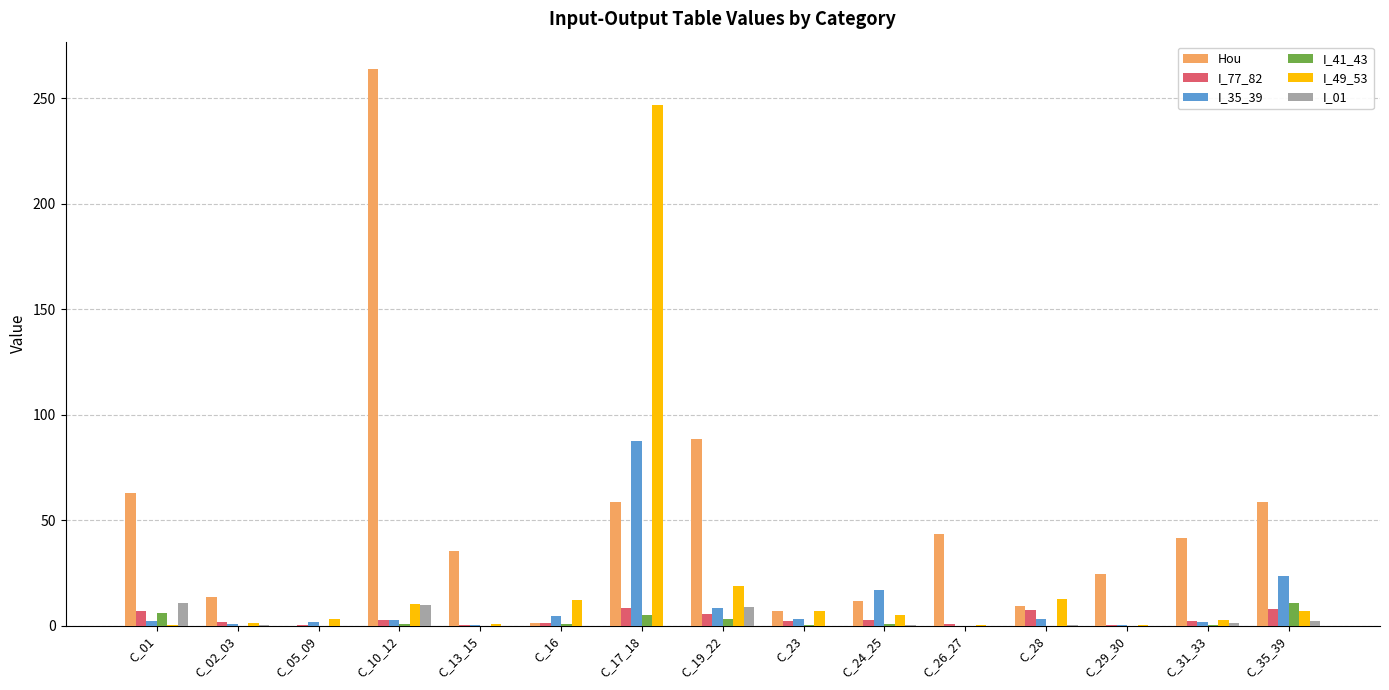

What is the average value of the I_77_82 series?

3.4